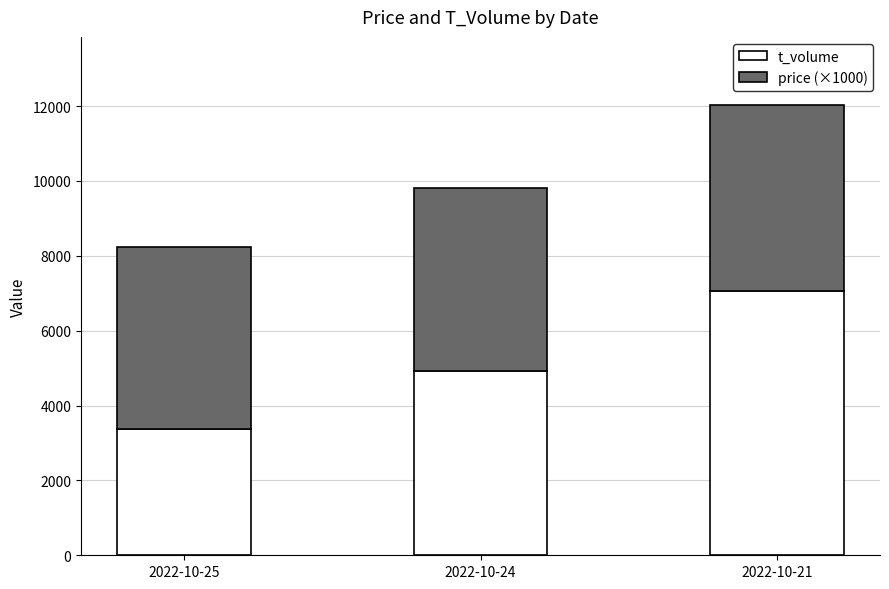

What value does the t_volume series have at 2022-10-21, to the nearest 10?

7070